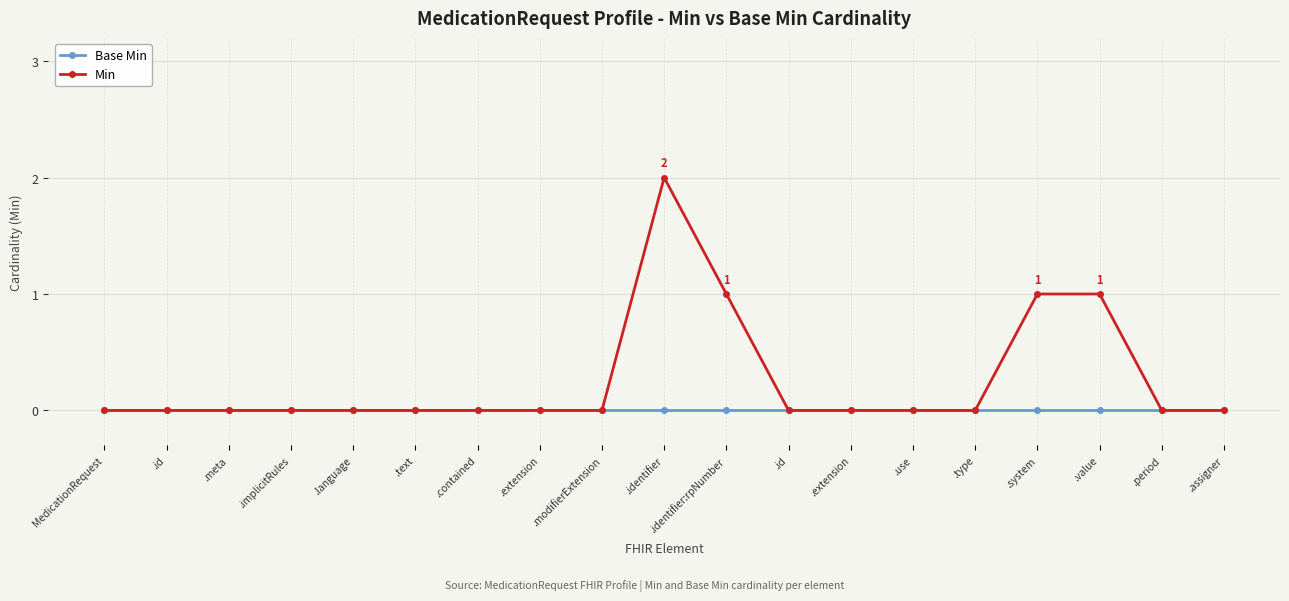

Reading left to right, list all the values displayed in this chart.

Base Min: 0	0	0	0	0	0	0	0	0	0	0	0	0	0	0	0	0	0	0
Min: 0	0	0	0	0	0	0	0	0	2	1	0	0	0	0	1	1	0	0